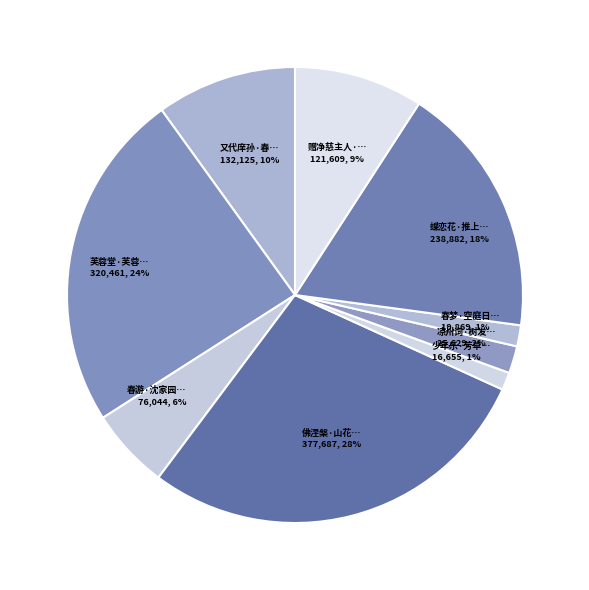

Count the number of slices in the pie.

9